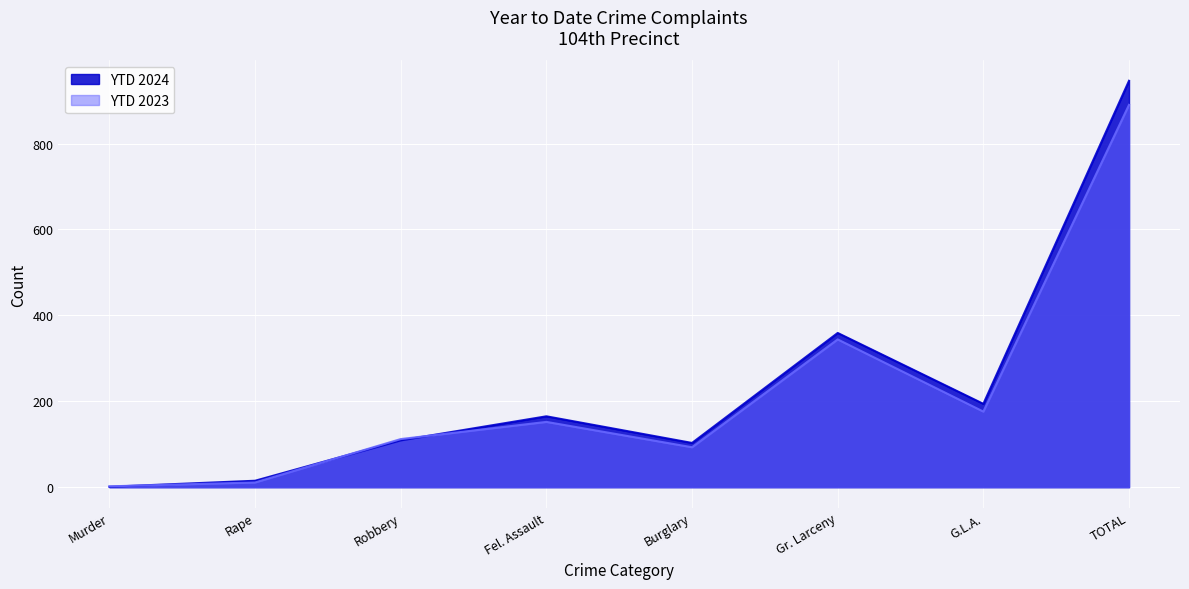

What is the lowest value of the YTD 2024 series?

1